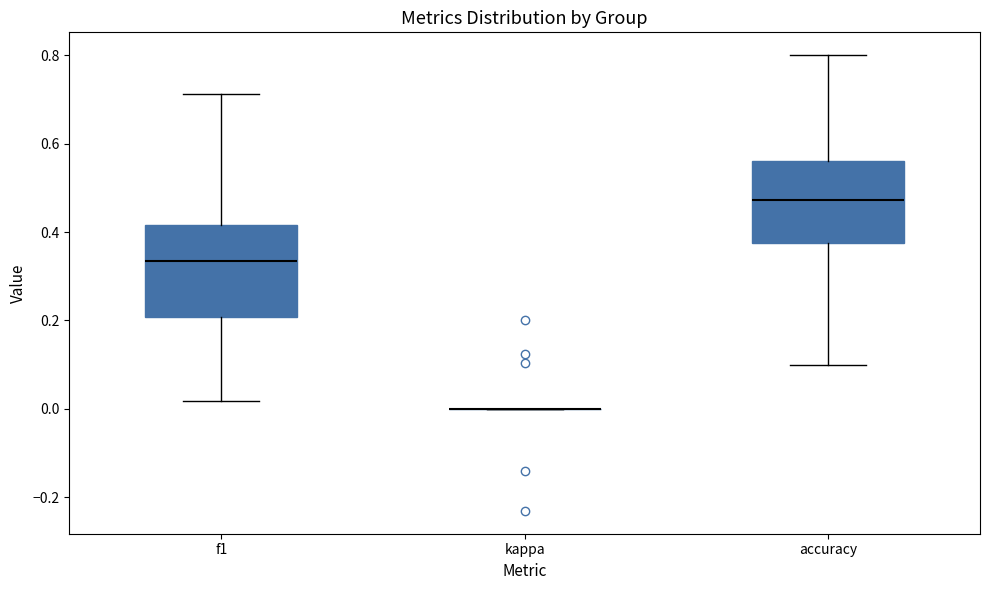

Comparing the boxes themselves (not the whiskers), which one is the tallest?

f1